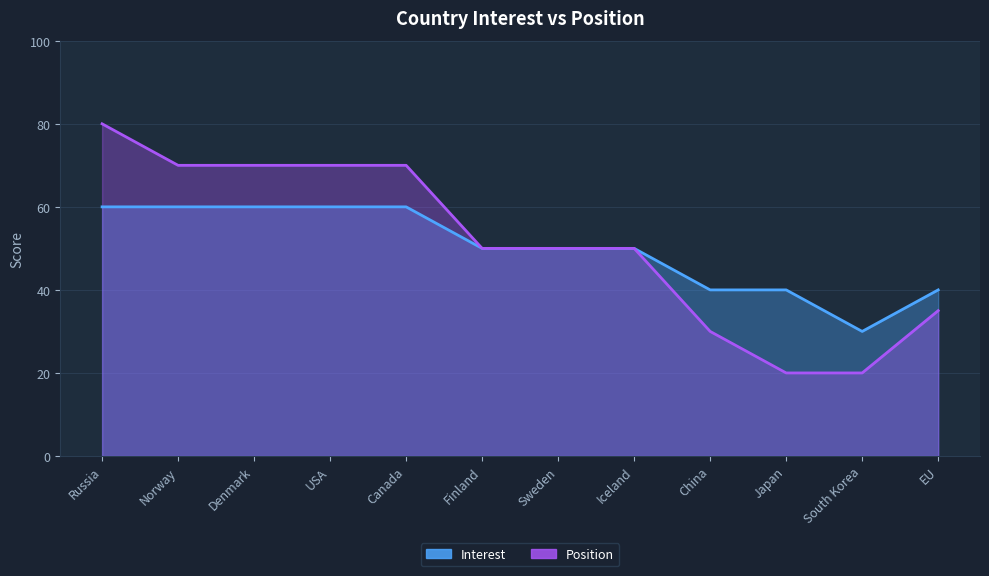

At Canada, list the series in order from largest to smallest.

Position, Interest